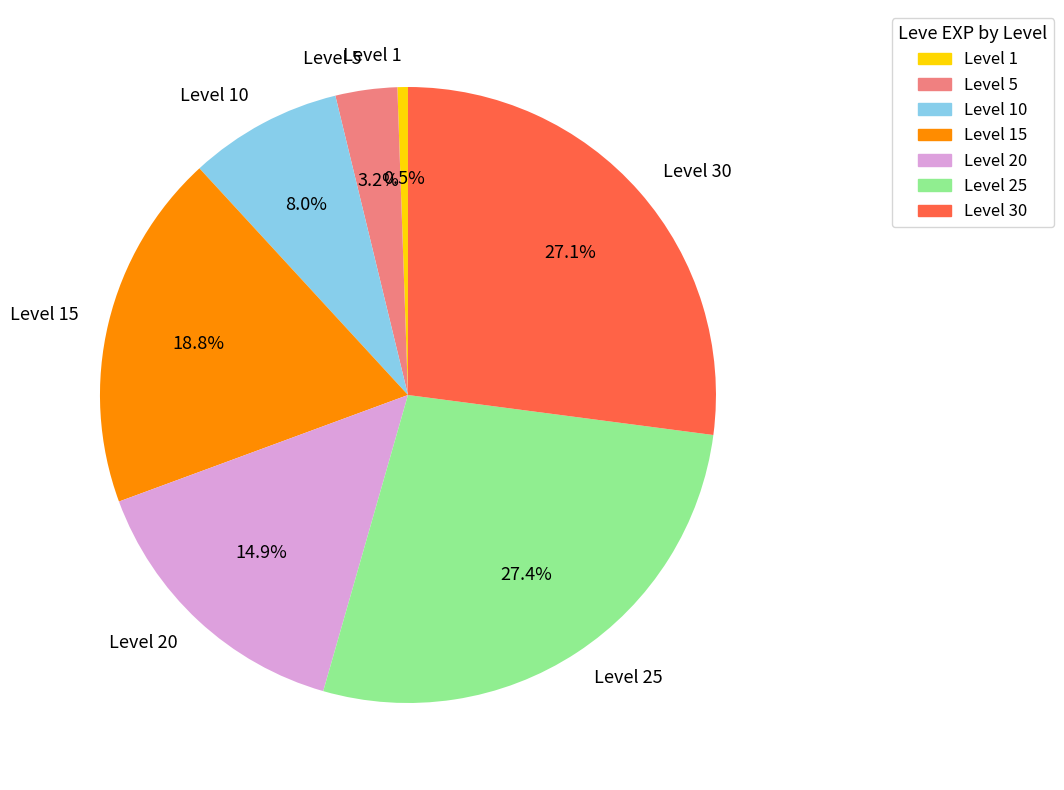

Count the number of slices in the pie.

7